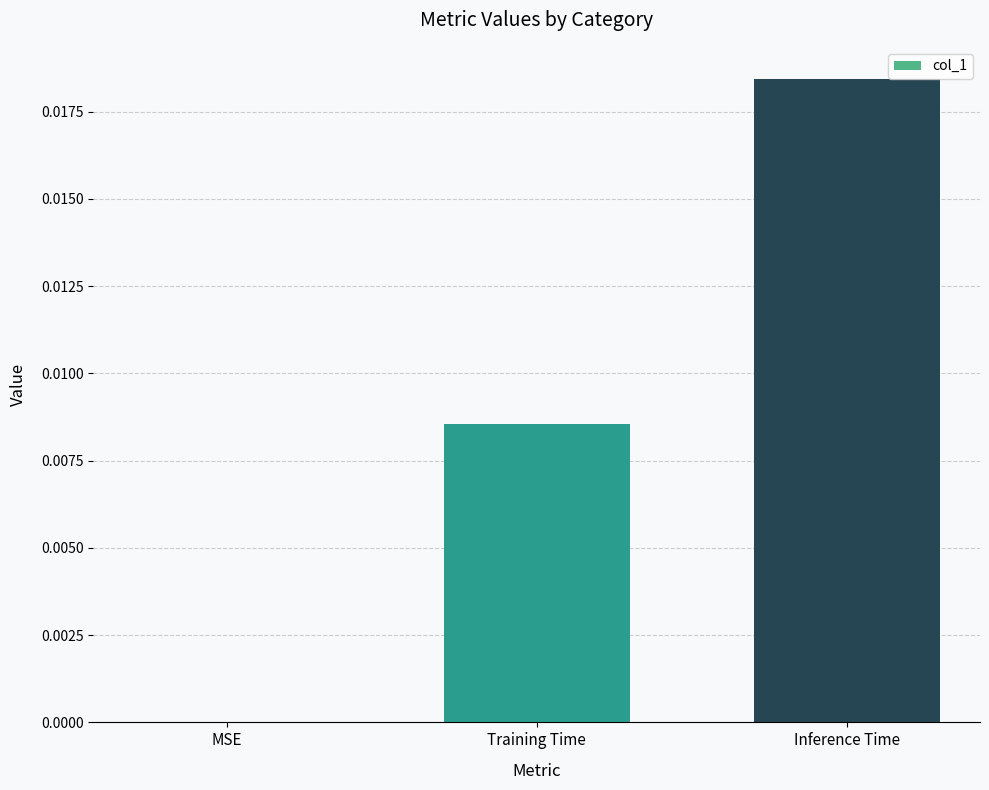

The value at Training Time is 0.0. True or false?

True